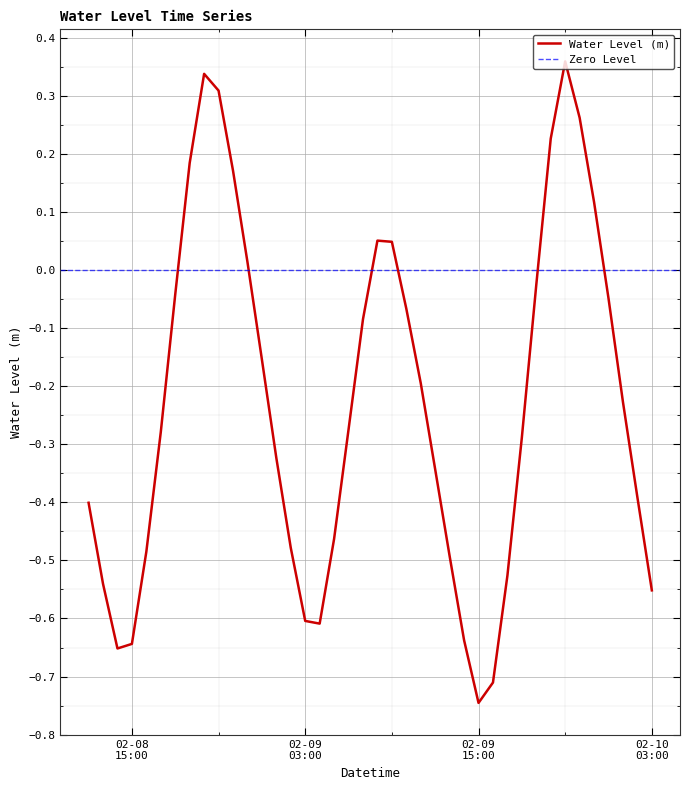

What is the smallest value displayed?

-0.7